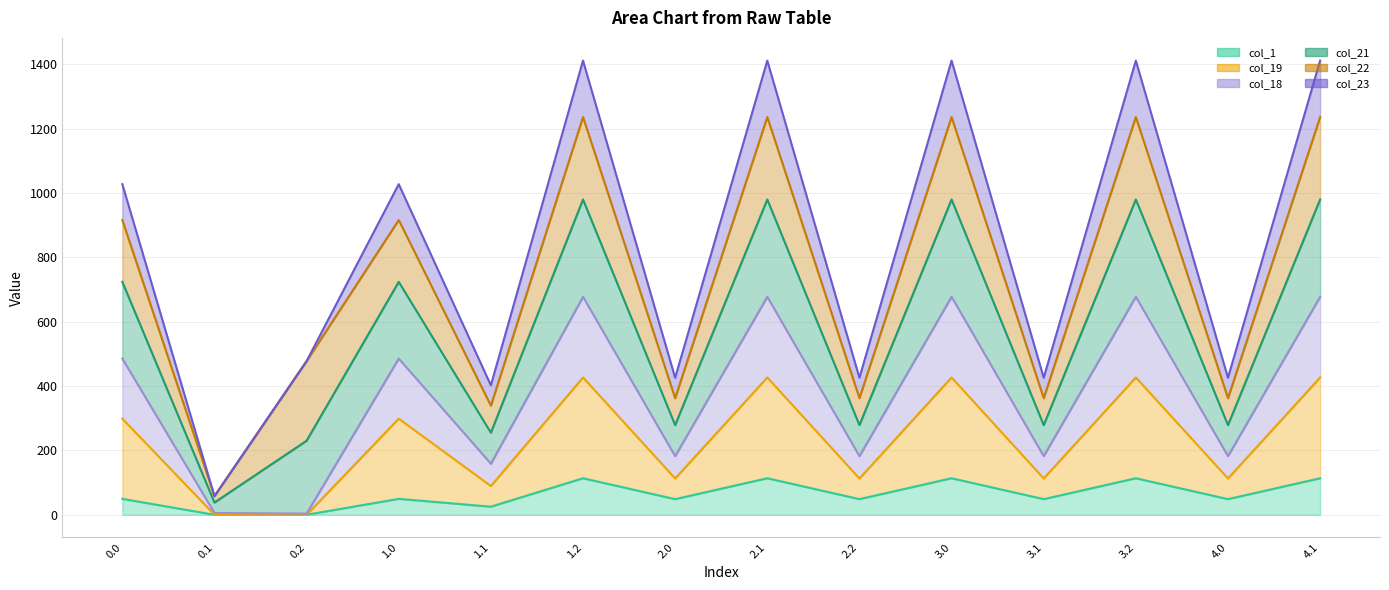

True or false: col_23 line has a value of 597.5 at 1.1.

False